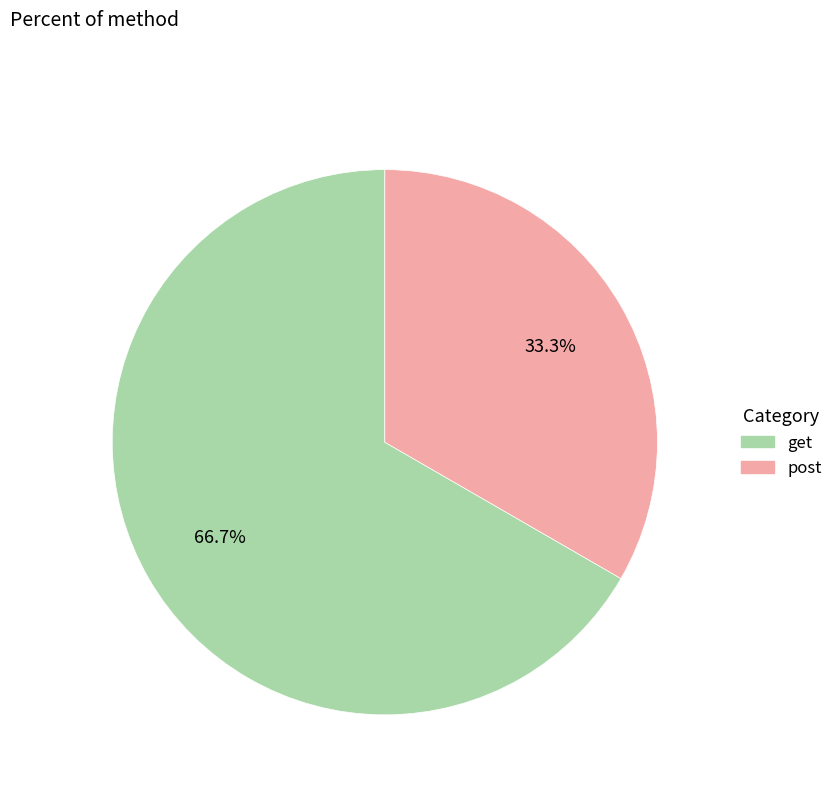

True or false: post accounts for 44% of the total.

False